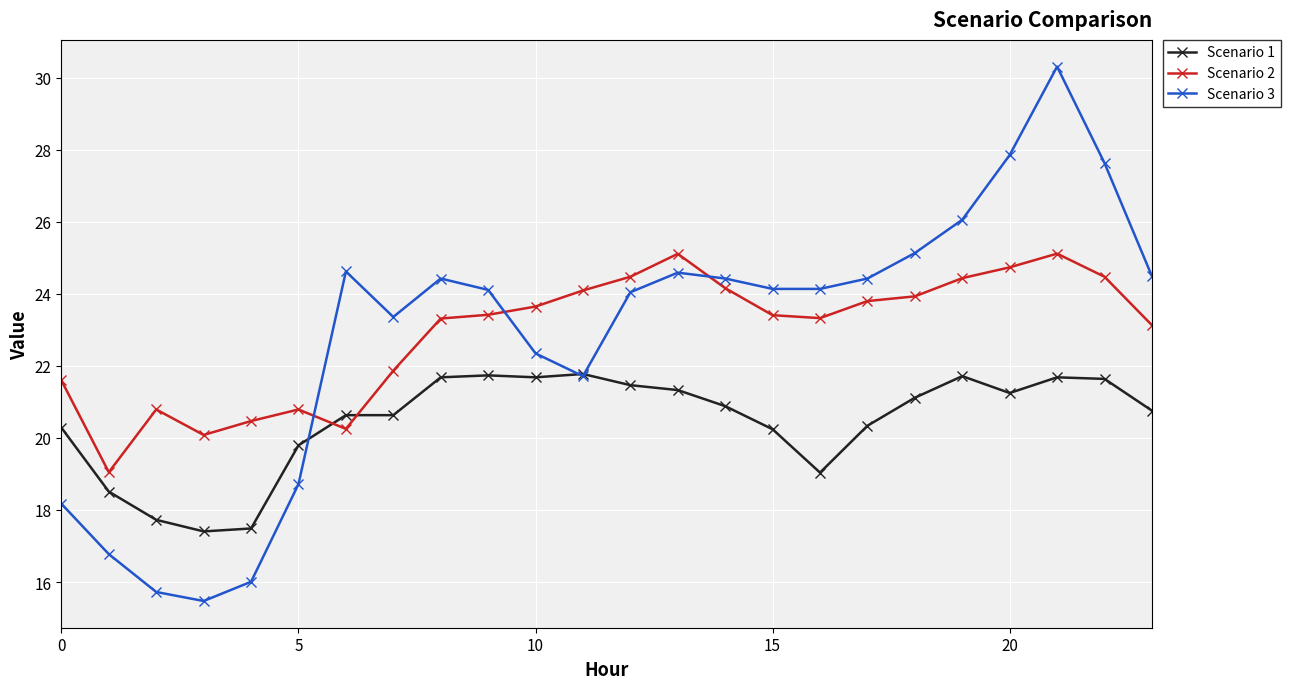

How many intersections are there between Scenario 2 and Scenario 3?

3